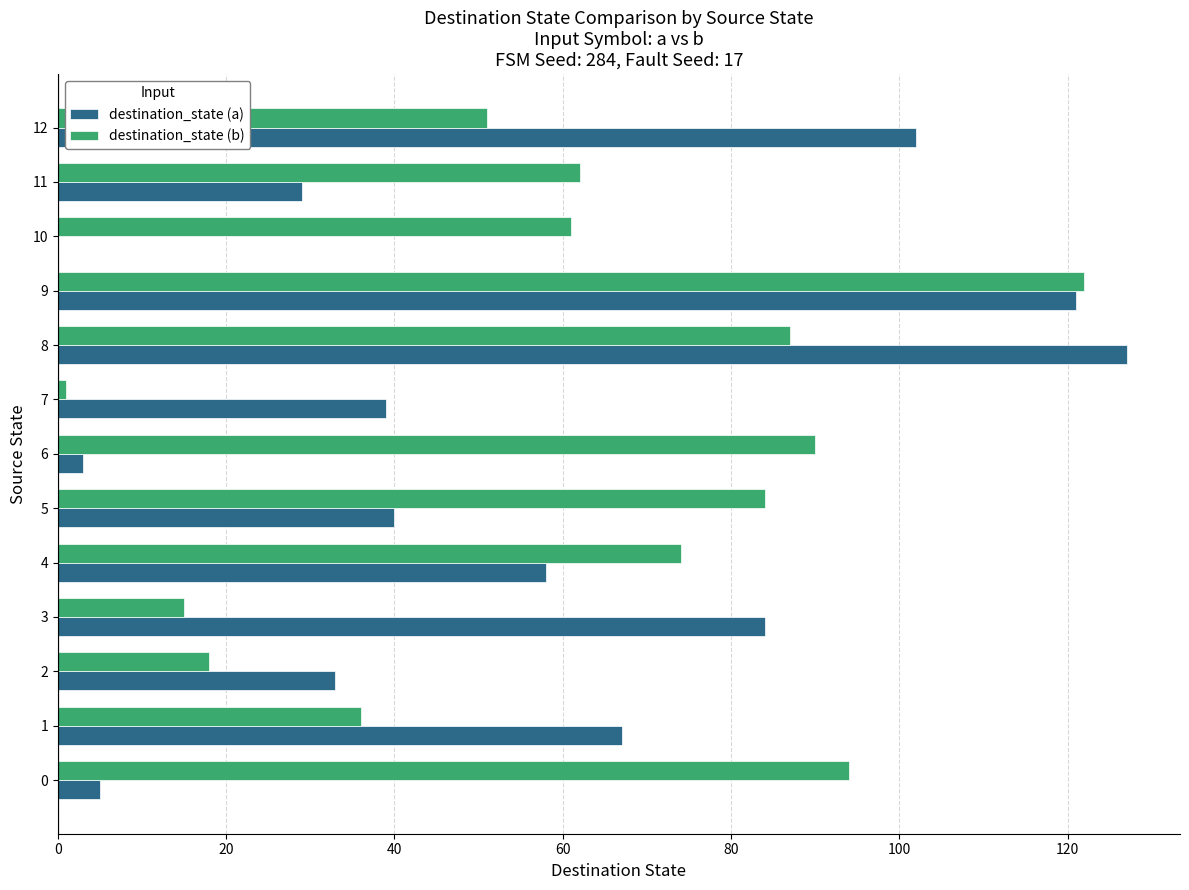

At which category is the sum across all series the highest?

9